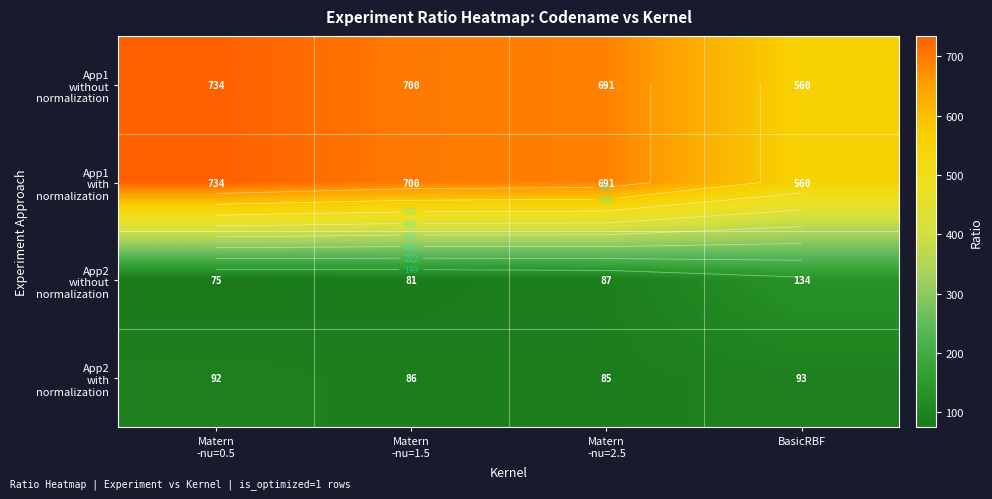

True or false: App1 without normalization has a value of 690.6 at Matern -nu=2.5.

True